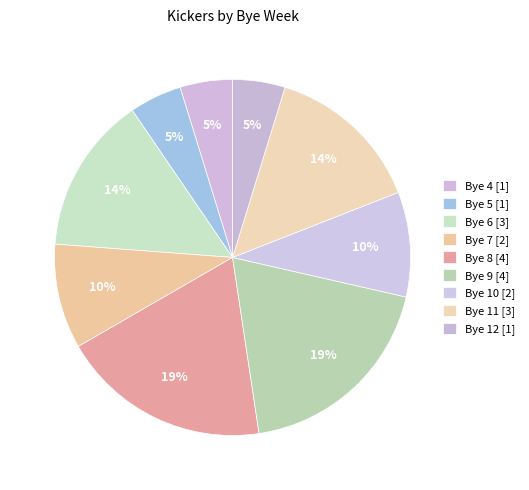

Is it true that Bye 5 is 17% of the pie?

False